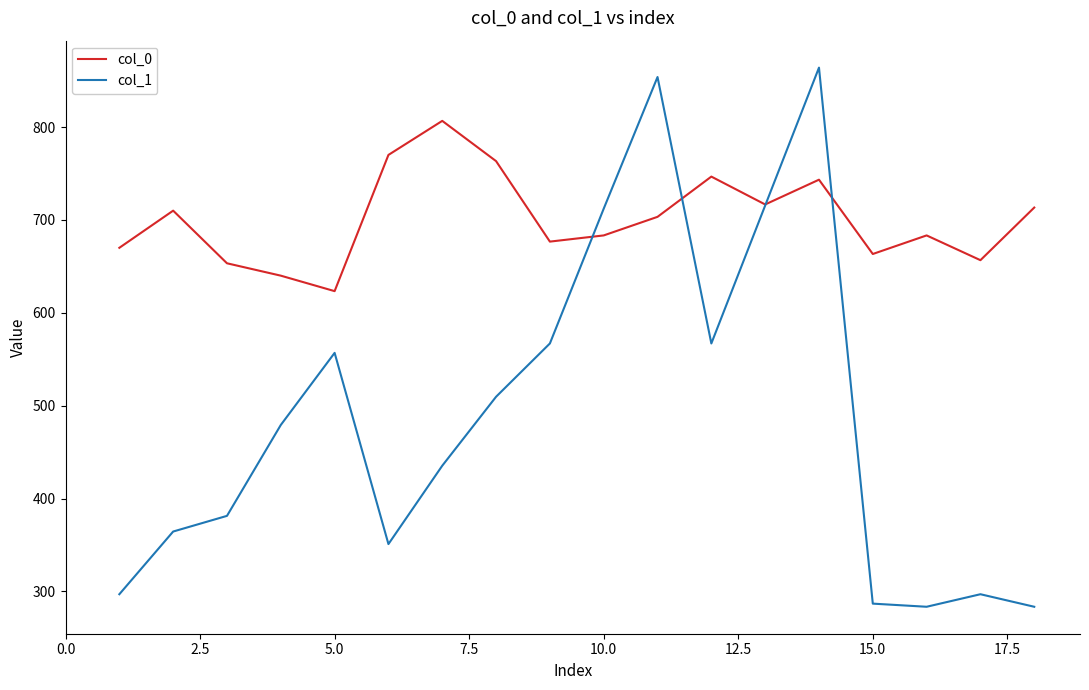

Does the chart display data point markers on the line(s)?

No